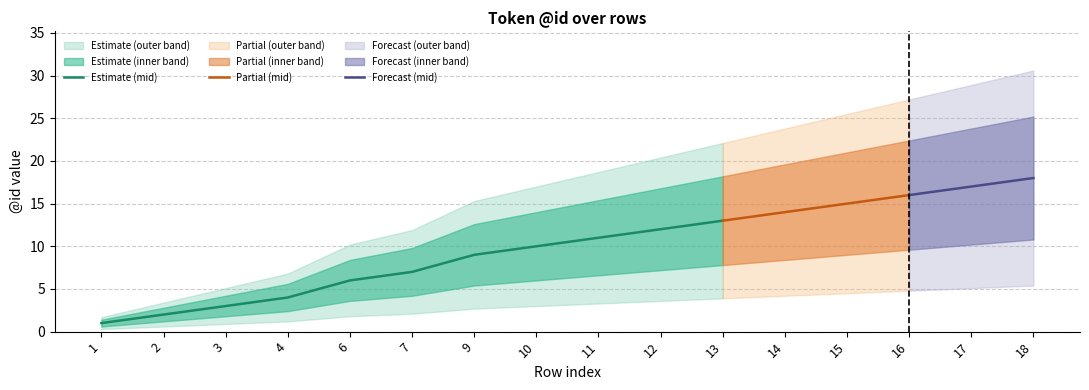

Does the chart display data point markers on the line(s)?

No